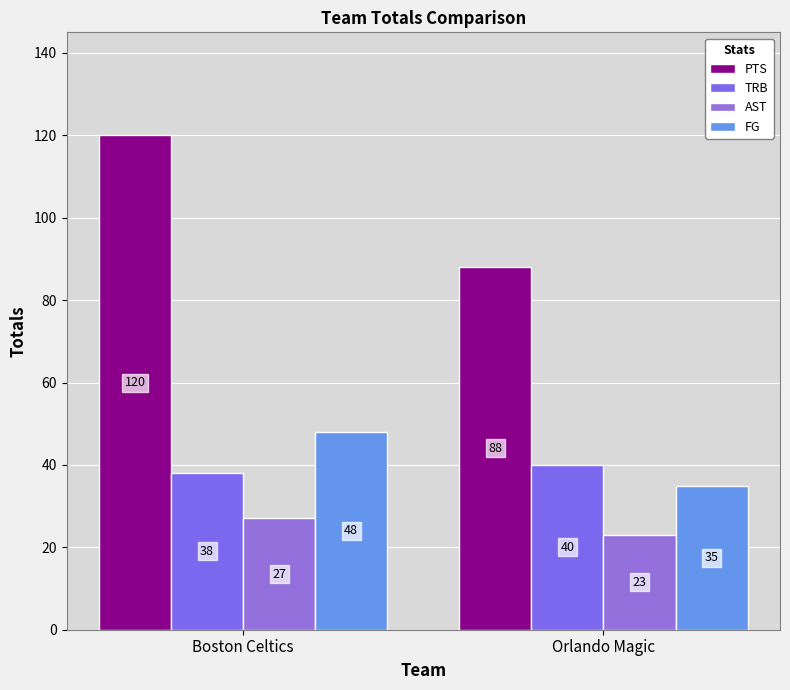

Does the chart contain any negative values?

No